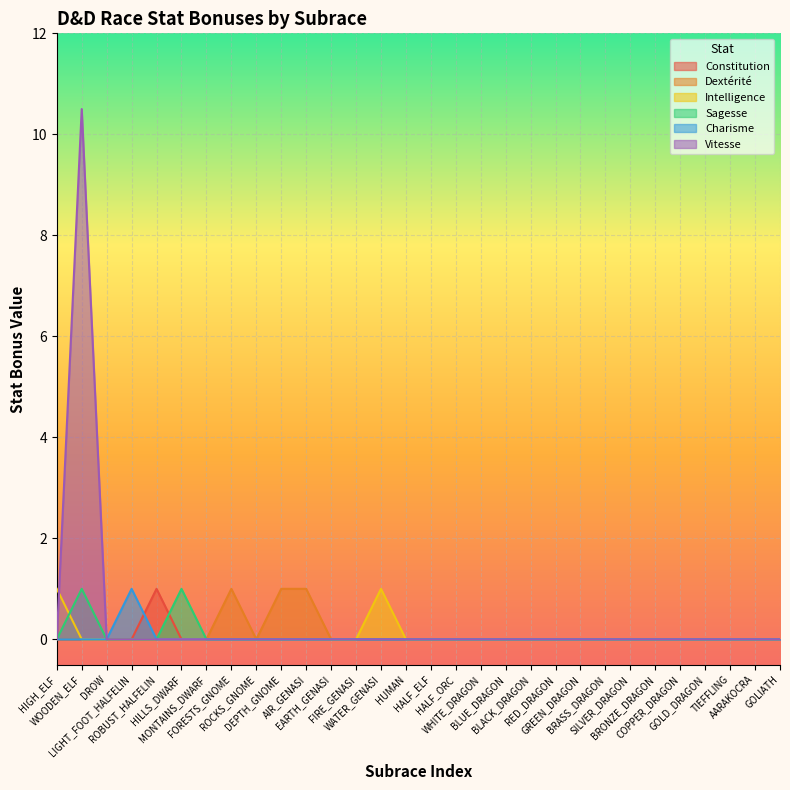

List the labels in order of Dextérité value, smallest first.

HIGH_ELF, WOODEN_ELF, DROW, LIGHT_FOOT_HALFELIN, ROBUST_HALFELIN, HILLS_DWARF, MONTAINS_DWARF, ROCKS_GNOME, EARTH_GENASI, FIRE_GENASI, WATER_GENASI, HUMAN, HALF_ELF, HALF_ORC, WHITE_DRAGON, BLUE_DRAGON, BLACK_DRAGON, RED_DRAGON, GREEN_DRAGON, BRASS_DRAGON, SILVER_DRAGON, BRONZE_DRAGON, COPPER_DRAGON, GOLD_DRAGON, TIEFFLING, AARAKOCRA, GOLIATH, FORESTS_GNOME, DEPTH_GNOME, AIR_GENASI